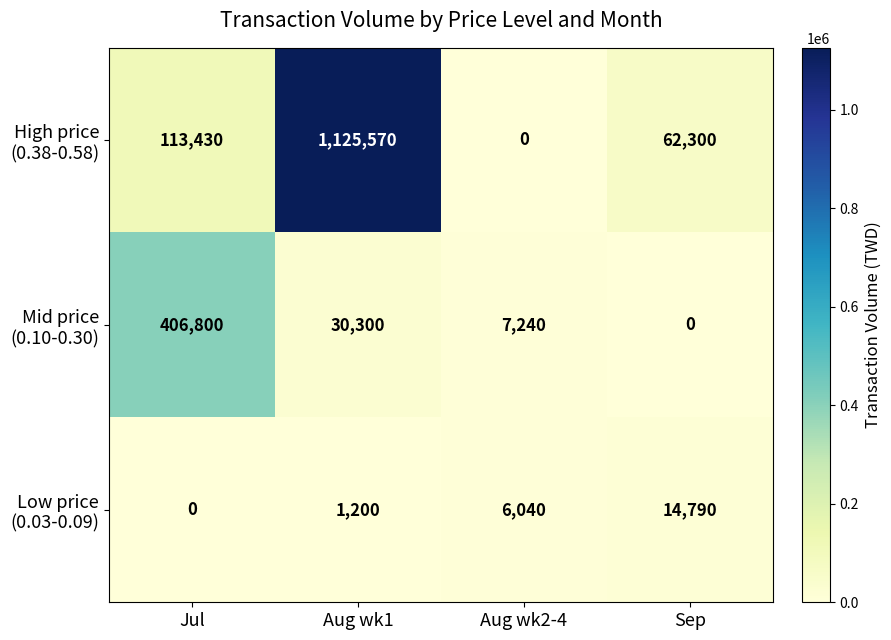

At which category does the chart reach its peak across all series?

Aug wk1